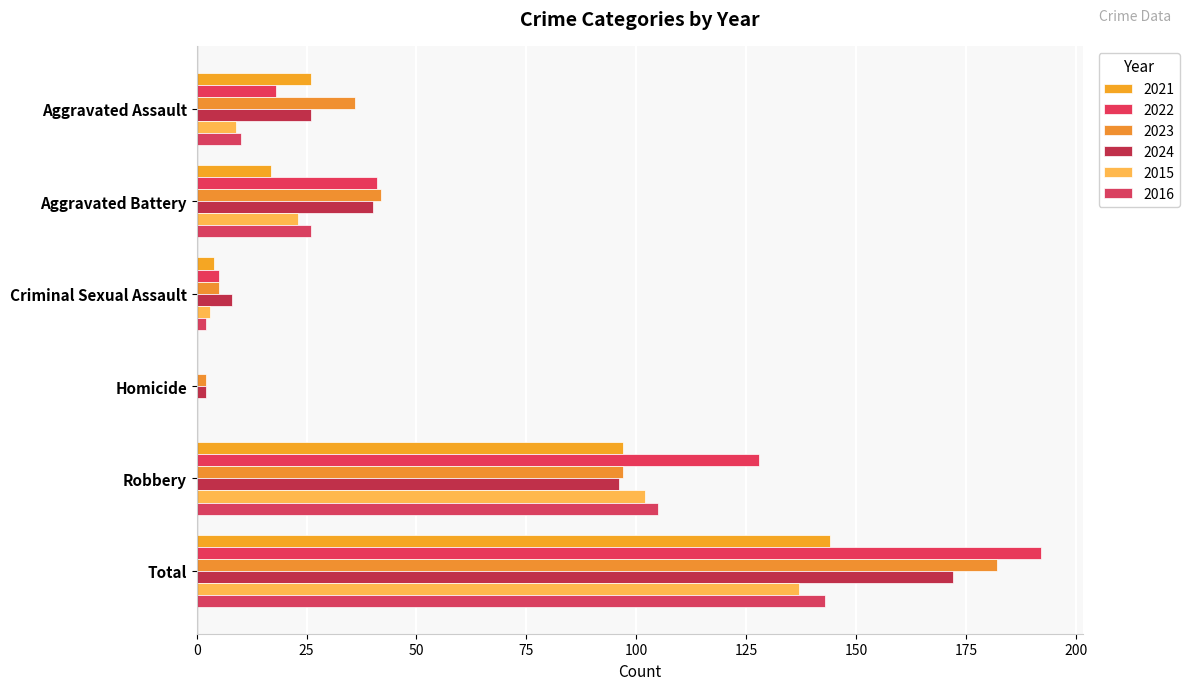

At which category is the sum across all series the highest?

Total